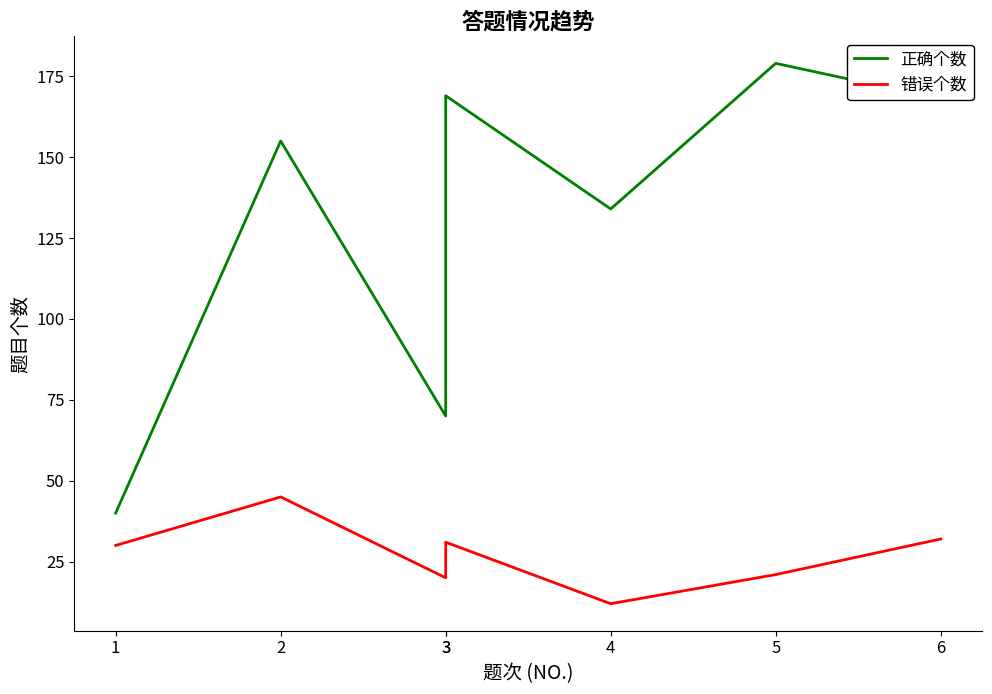

The 正确个数 series shows 134 at 4. True or false?

True